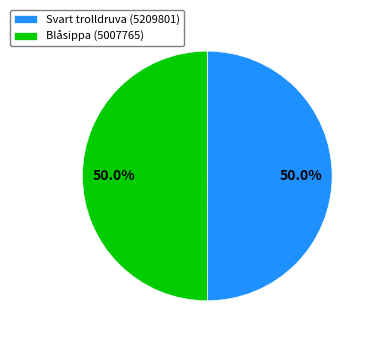

Combined, do Blåsippa (5007765) and Svart trolldruva (5209801) account for over 50%?

Yes